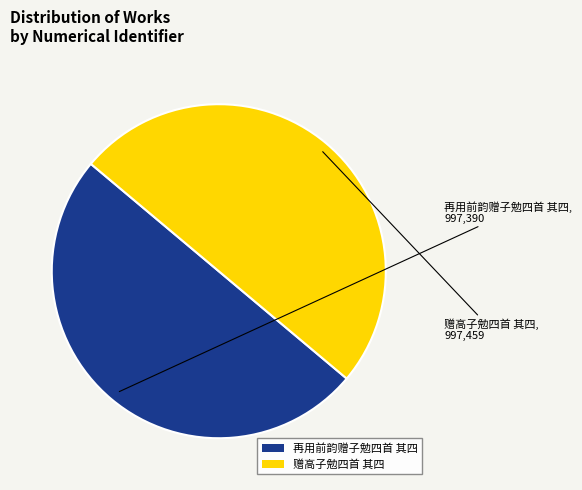

Do 赠高子勉四首 其四 and 再用前韵赠子勉四首 其四 together represent more than half of the pie?

Yes